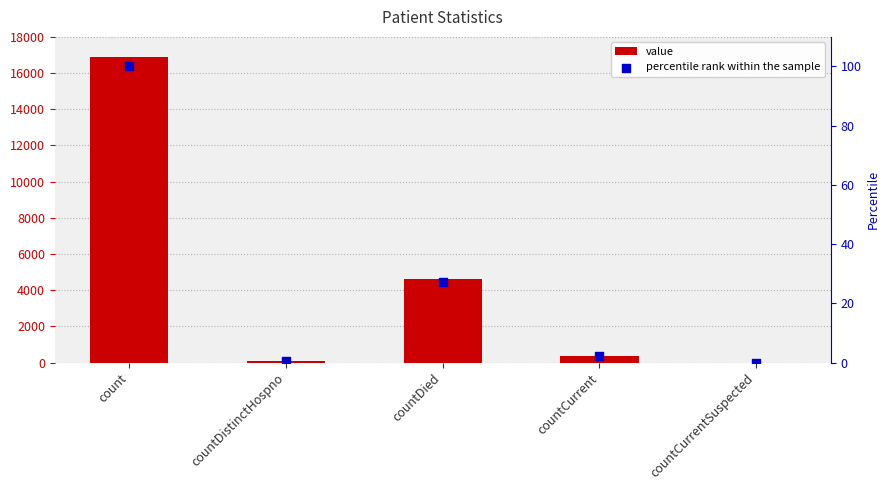

Which series reaches the minimum Y coordinate?

value